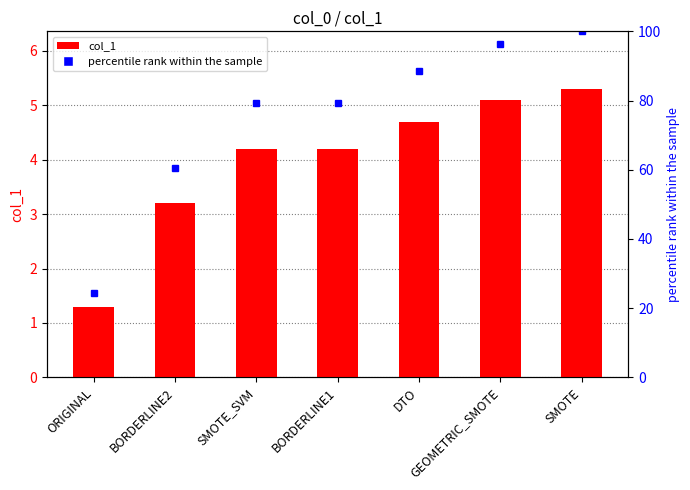

The value at BORDERLINE2 is 3.2. True or false?

True